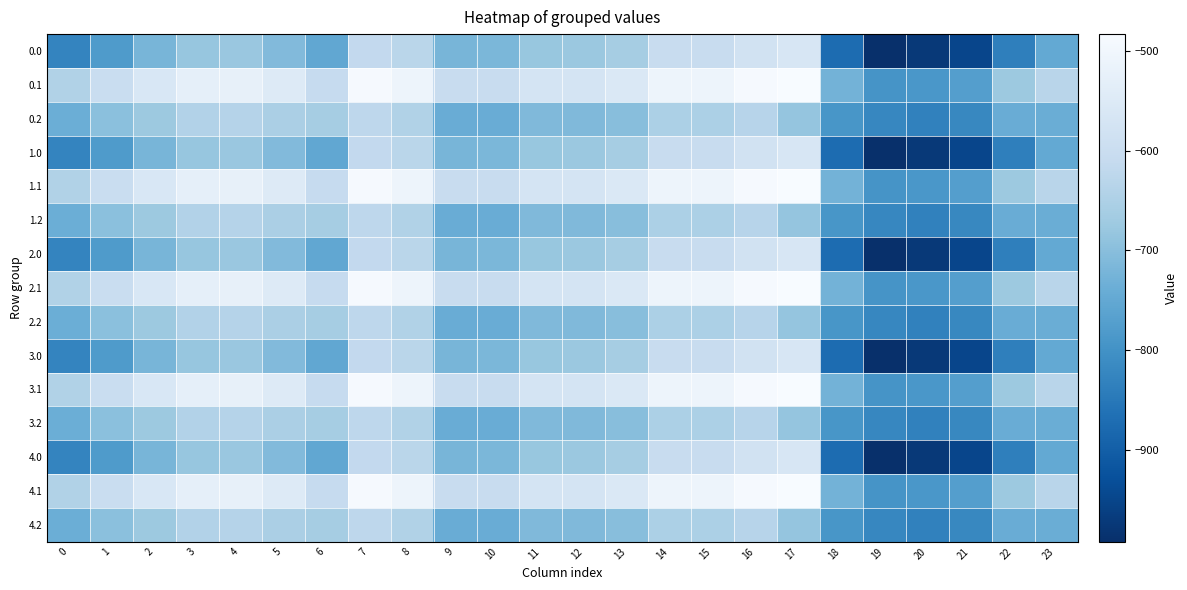

Reading right to left, what are all the values shown in this chart?

0.0: 23=-749.1	22=-835.0	21=-949.2	20=-972.7	19=-991.4	18=-872.9	17=-564.5	16=-580.4	15=-602.6	14=-605.8	13=-660.4	12=-676.9	11=-680.7	10=-716.3	9=-720.7	8=-629.3	7=-614.7	6=-751.4	5=-709.3	4=-678.5	3=-683.5	2=-720.9	1=-780.3	0=-826.1
0.1: 23=-631.6	22=-675.4	21=-771.5	20=-788.7	19=-793.6	18=-727.3	17=-483.5	16=-488.9	15=-508.0	14=-508.0	13=-558.8	12=-571.5	11=-571.5	10=-603.2	9=-603.2	8=-508.0	7=-488.9	6=-609.2	5=-548.4	4=-524.3	3=-527.4	2=-561.4	1=-601.3	0=-643.9
0.2: 23=-737.5	22=-740.6	21=-819.9	20=-832.7	19=-821.9	18=-789.1	17=-684.8	16=-633.7	15=-651.5	14=-650.2	13=-699.8	12=-711.2	11=-709.9	10=-741.0	9=-739.8	8=-643.3	7=-622.9	6=-660.9	5=-652.9	4=-637.4	3=-641.3	2=-674.3	1=-696.6	0=-737.3
1.0: 23=-749.1	22=-835.0	21=-949.2	20=-972.7	19=-991.4	18=-872.9	17=-564.5	16=-580.4	15=-602.6	14=-605.8	13=-660.4	12=-676.9	11=-680.7	10=-716.3	9=-720.7	8=-629.3	7=-614.7	6=-751.4	5=-709.3	4=-678.5	3=-683.5	2=-720.9	1=-780.3	0=-826.1
1.1: 23=-631.6	22=-675.4	21=-771.5	20=-788.7	19=-793.6	18=-727.3	17=-483.5	16=-488.9	15=-508.0	14=-508.0	13=-558.8	12=-571.5	11=-571.5	10=-603.2	9=-603.2	8=-508.0	7=-488.9	6=-609.2	5=-548.4	4=-524.3	3=-527.4	2=-561.4	1=-601.3	0=-643.9
1.2: 23=-737.5	22=-740.6	21=-819.9	20=-832.7	19=-821.9	18=-789.1	17=-684.8	16=-633.7	15=-651.5	14=-650.2	13=-699.8	12=-711.2	11=-709.9	10=-741.0	9=-739.8	8=-643.3	7=-622.9	6=-660.9	5=-652.9	4=-637.4	3=-641.3	2=-674.3	1=-696.6	0=-737.3
2.0: 23=-749.1	22=-835.0	21=-949.2	20=-972.7	19=-991.4	18=-872.9	17=-564.5	16=-580.4	15=-602.6	14=-605.8	13=-660.4	12=-676.9	11=-680.7	10=-716.3	9=-720.7	8=-629.3	7=-614.7	6=-751.4	5=-709.3	4=-678.5	3=-683.5	2=-720.9	1=-780.3	0=-826.1
2.1: 23=-631.6	22=-675.4	21=-771.5	20=-788.7	19=-793.6	18=-727.3	17=-483.5	16=-488.9	15=-508.0	14=-508.0	13=-558.8	12=-571.5	11=-571.5	10=-603.2	9=-603.2	8=-508.0	7=-488.9	6=-609.2	5=-548.4	4=-524.3	3=-527.4	2=-561.4	1=-601.3	0=-643.9
2.2: 23=-737.5	22=-740.6	21=-819.9	20=-832.7	19=-821.9	18=-789.1	17=-684.8	16=-633.7	15=-651.5	14=-650.2	13=-699.8	12=-711.2	11=-709.9	10=-741.0	9=-739.8	8=-643.3	7=-622.9	6=-660.9	5=-652.9	4=-637.4	3=-641.3	2=-674.3	1=-696.6	0=-737.3
3.0: 23=-749.1	22=-835.0	21=-949.2	20=-972.7	19=-991.4	18=-872.9	17=-564.5	16=-580.4	15=-602.6	14=-605.8	13=-660.4	12=-676.9	11=-680.7	10=-716.3	9=-720.7	8=-629.3	7=-614.7	6=-751.4	5=-709.3	4=-678.5	3=-683.5	2=-720.9	1=-780.3	0=-826.1
3.1: 23=-631.6	22=-675.4	21=-771.5	20=-788.7	19=-793.6	18=-727.3	17=-483.5	16=-488.9	15=-508.0	14=-508.0	13=-558.8	12=-571.5	11=-571.5	10=-603.2	9=-603.2	8=-508.0	7=-488.9	6=-609.2	5=-548.4	4=-524.3	3=-527.4	2=-561.4	1=-601.3	0=-643.9
3.2: 23=-737.5	22=-740.6	21=-819.9	20=-832.7	19=-821.9	18=-789.1	17=-684.8	16=-633.7	15=-651.5	14=-650.2	13=-699.8	12=-711.2	11=-709.9	10=-741.0	9=-739.8	8=-643.3	7=-622.9	6=-660.9	5=-652.9	4=-637.4	3=-641.3	2=-674.3	1=-696.6	0=-737.3
4.0: 23=-749.1	22=-835.0	21=-949.2	20=-972.7	19=-991.4	18=-872.9	17=-564.5	16=-580.4	15=-602.6	14=-605.8	13=-660.4	12=-676.9	11=-680.7	10=-716.3	9=-720.7	8=-629.3	7=-614.7	6=-751.4	5=-709.3	4=-678.5	3=-683.5	2=-720.9	1=-780.3	0=-826.1
4.1: 23=-631.6	22=-675.4	21=-771.5	20=-788.7	19=-793.6	18=-727.3	17=-483.5	16=-488.9	15=-508.0	14=-508.0	13=-558.8	12=-571.5	11=-571.5	10=-603.2	9=-603.2	8=-508.0	7=-488.9	6=-609.2	5=-548.4	4=-524.3	3=-527.4	2=-561.4	1=-601.3	0=-643.9
4.2: 23=-737.5	22=-740.6	21=-819.9	20=-832.7	19=-821.9	18=-789.1	17=-684.8	16=-633.7	15=-651.5	14=-650.2	13=-699.8	12=-711.2	11=-709.9	10=-741.0	9=-739.8	8=-643.3	7=-622.9	6=-660.9	5=-652.9	4=-637.4	3=-641.3	2=-674.3	1=-696.6	0=-737.3